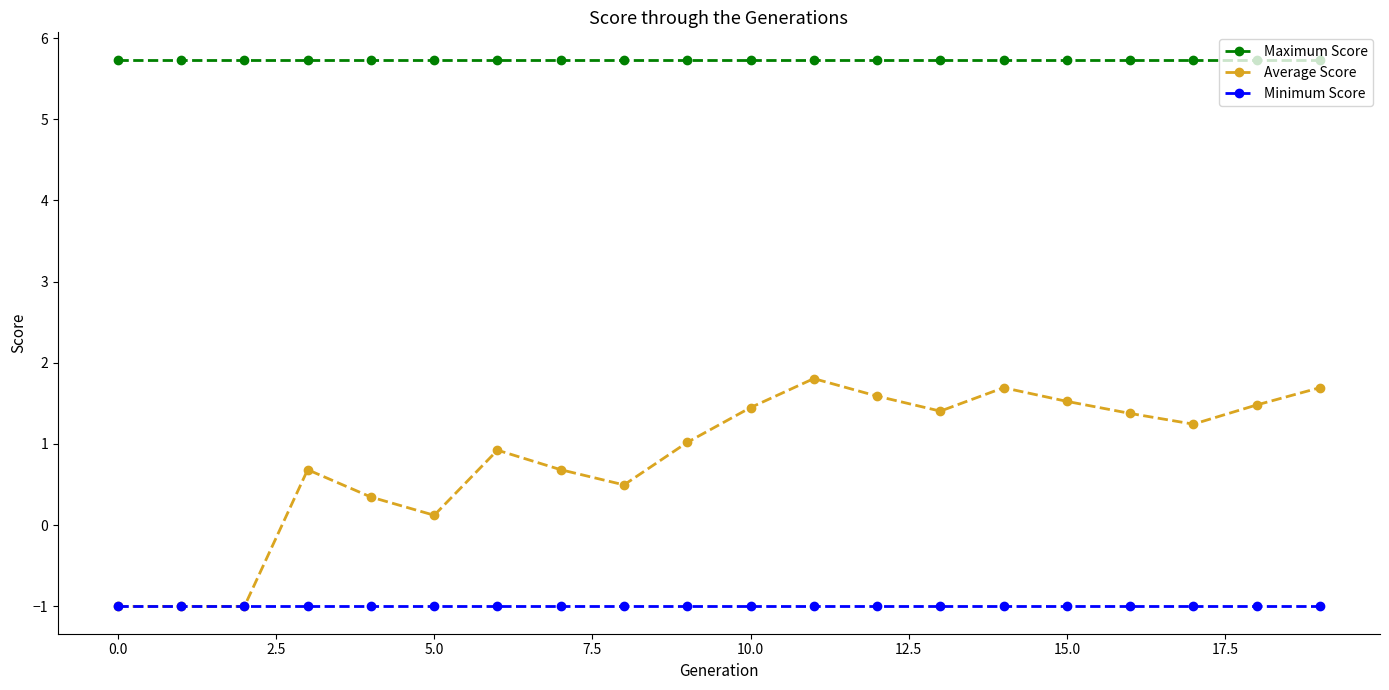

Which series has the largest total across all categories?

Maximum Score